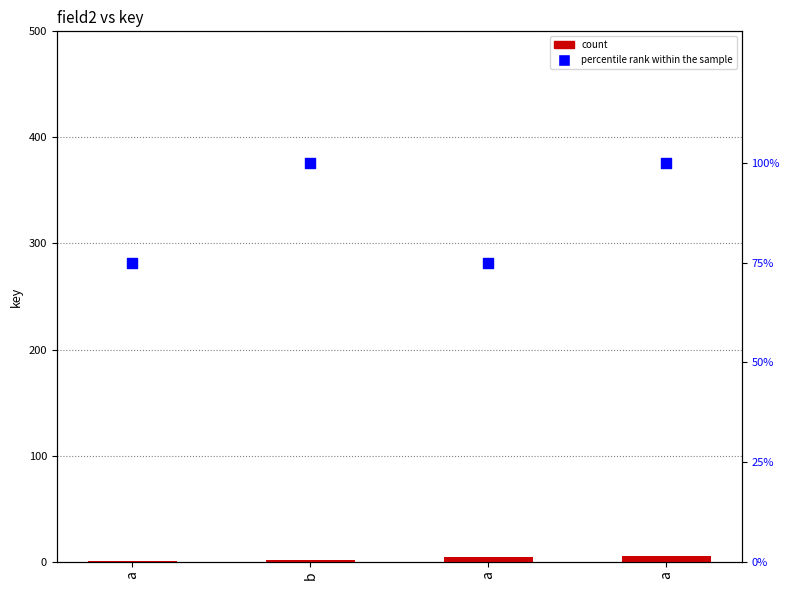

At which category is the sum across all series the highest?

a